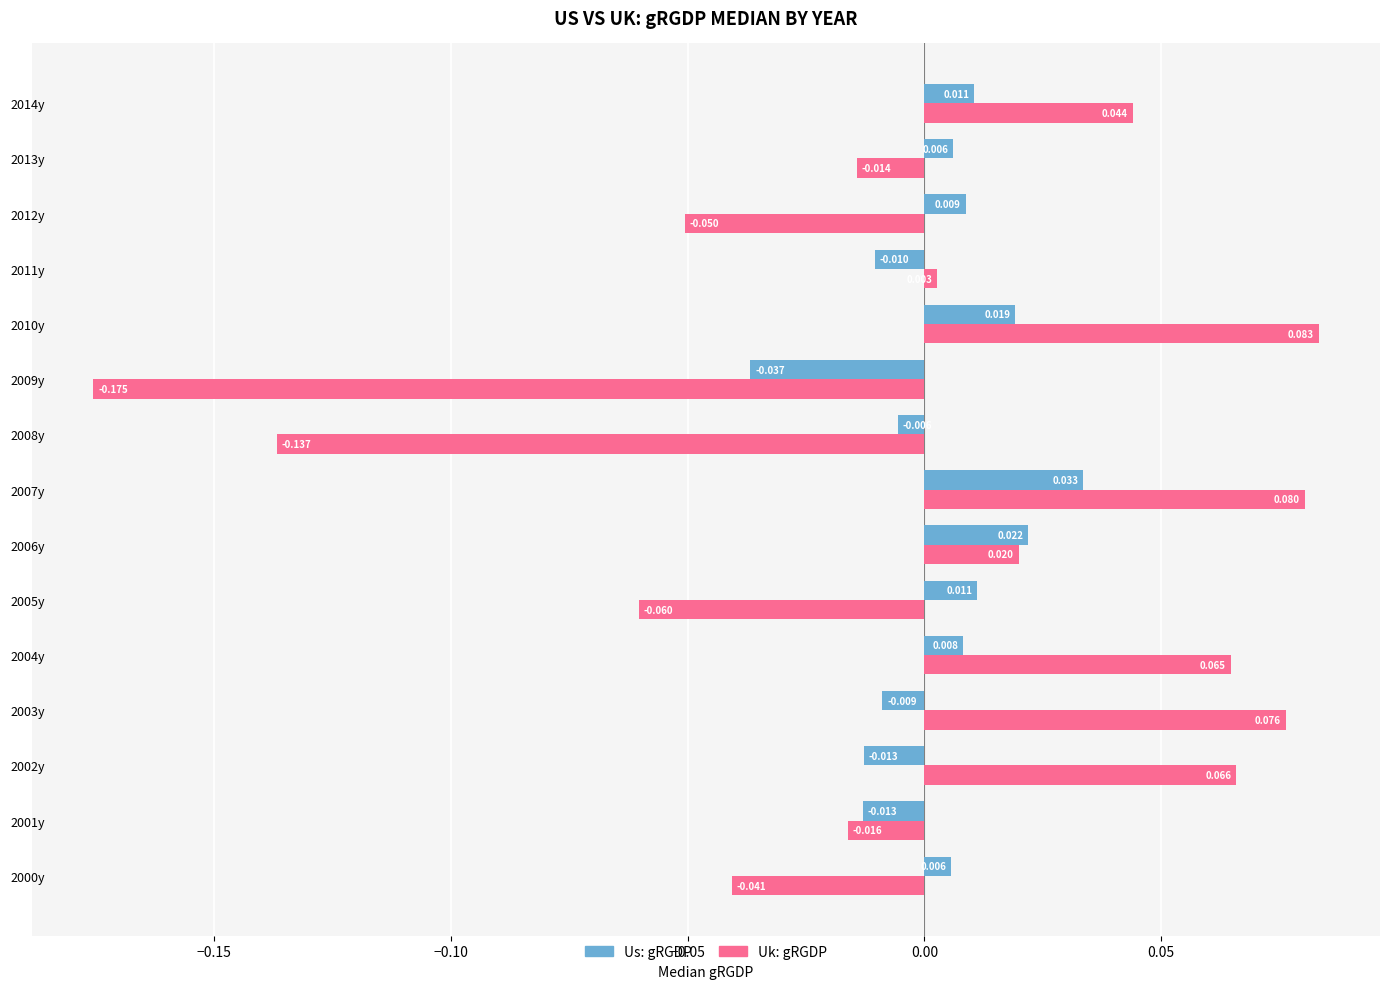

Which series has the largest total across all categories?

Us: gRGDP